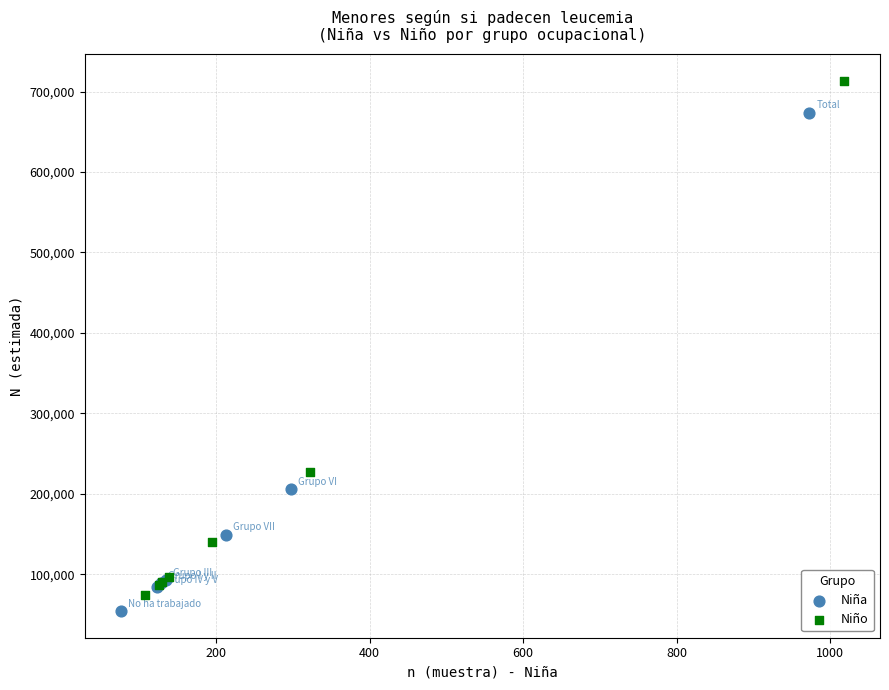

Which series contains the highest Y value?

Niño